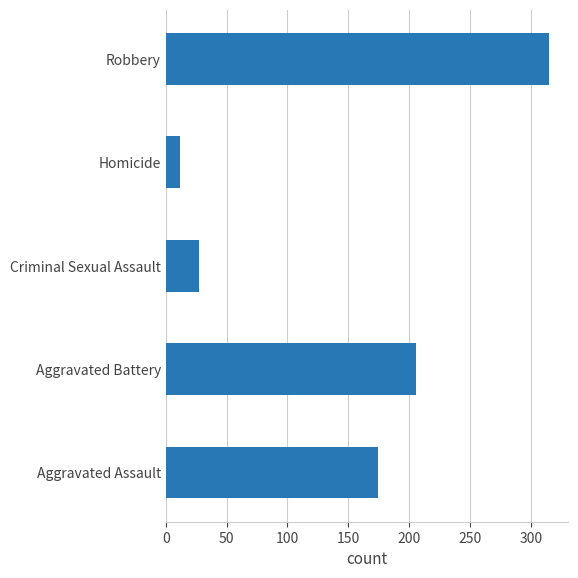

Where is the data nearest to the value 163?

Aggravated Assault